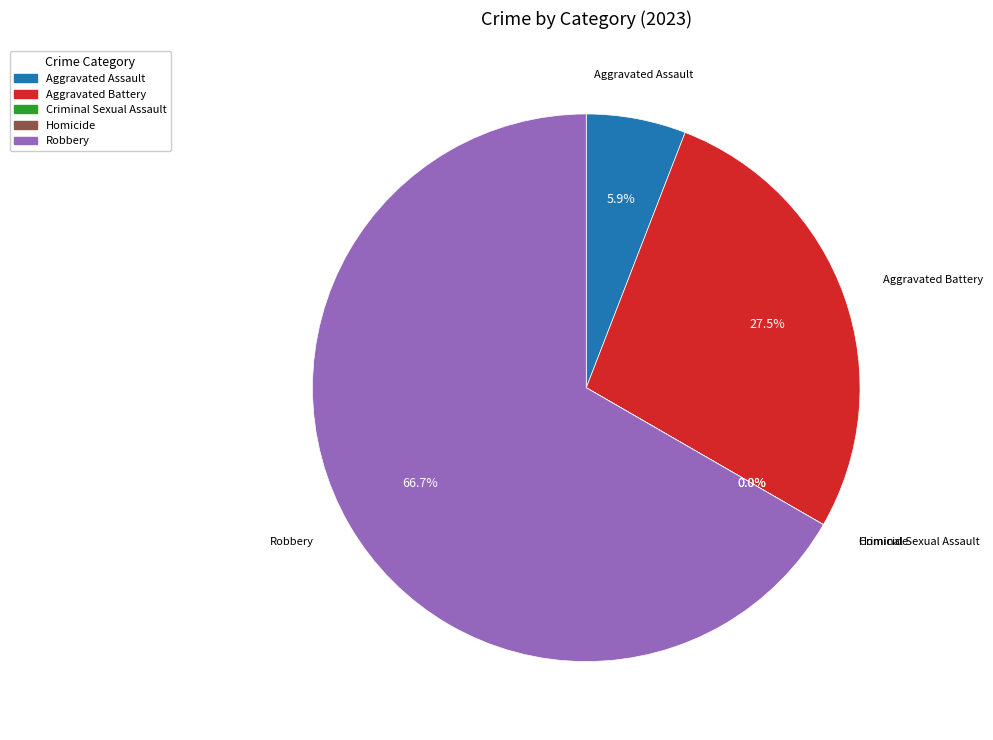

To the nearest percent, what portion does Aggravated Assault represent?

6%